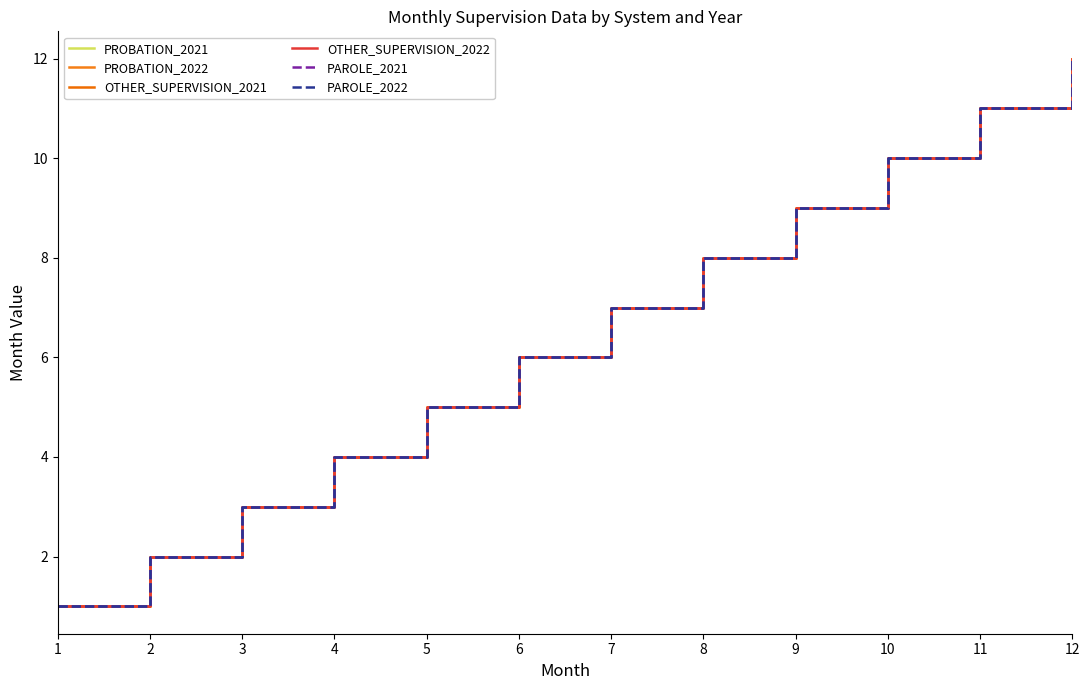

What is the difference between the second highest and second lowest values in the PAROLE_2022 series?

9